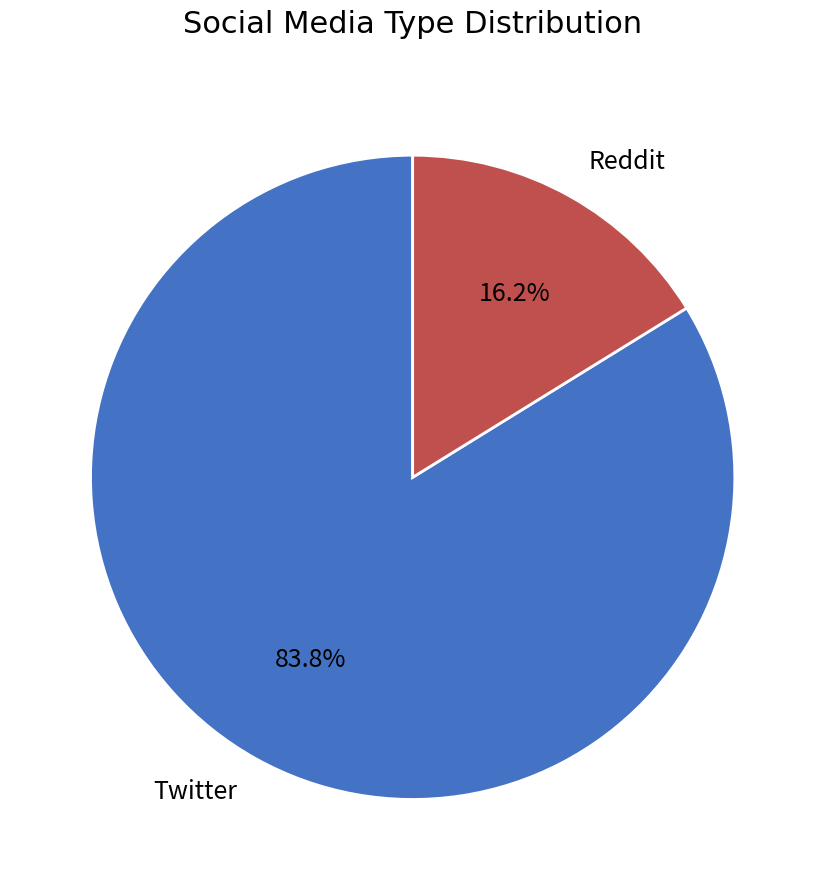

Is Twitter the majority of the pie?

Yes